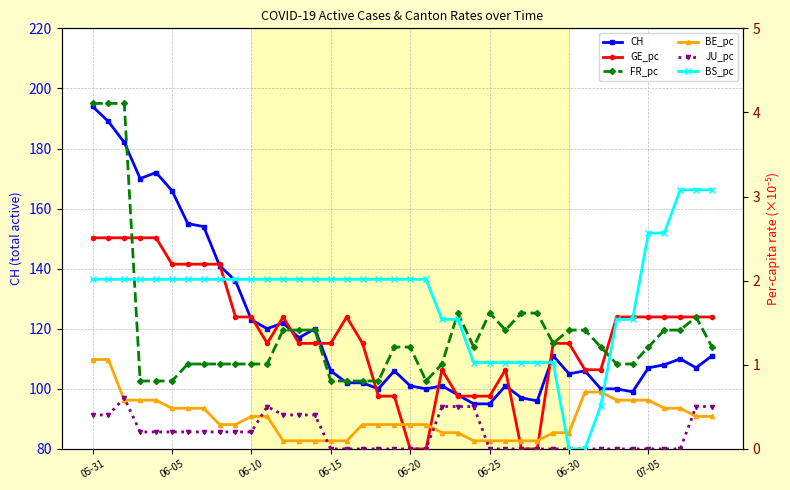

True or false: CH has more than 2 interior local peaks.

True